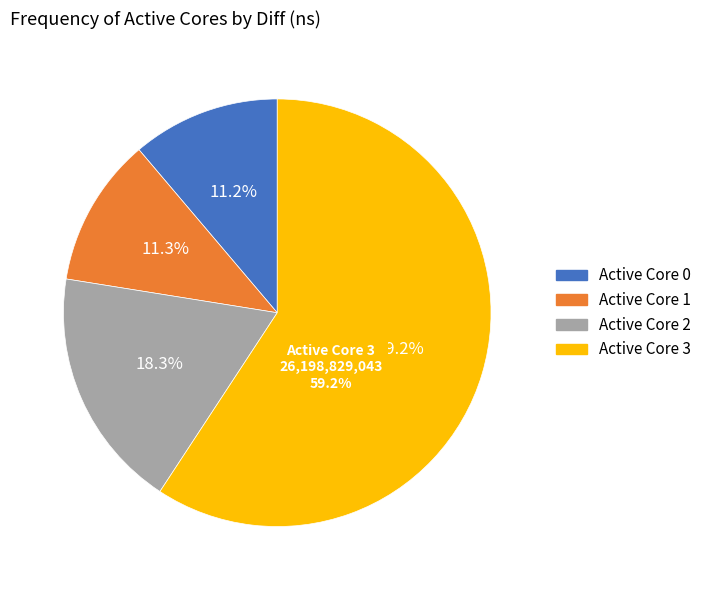

Do 0 and 2 together represent more than half of the pie?

No